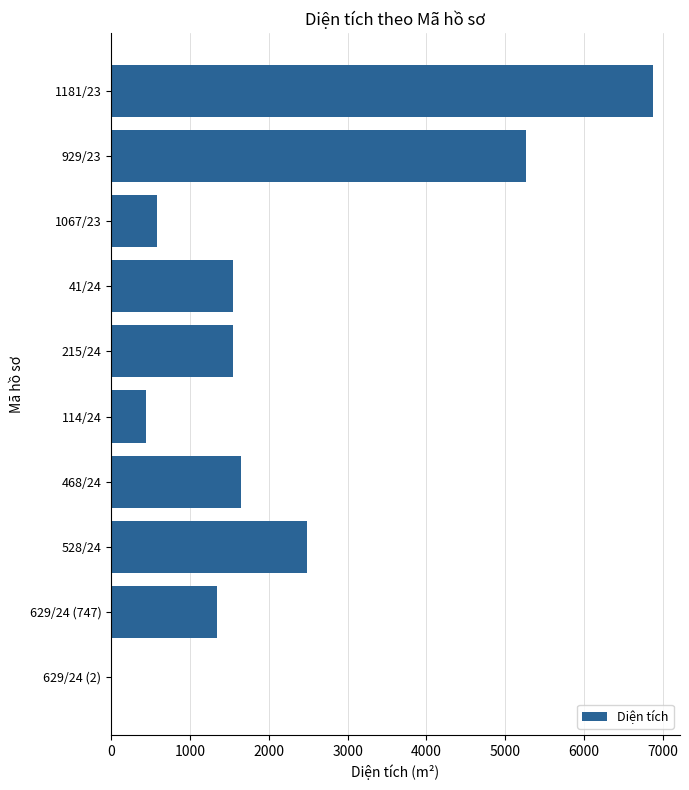

Count the number of categories in the chart.

10